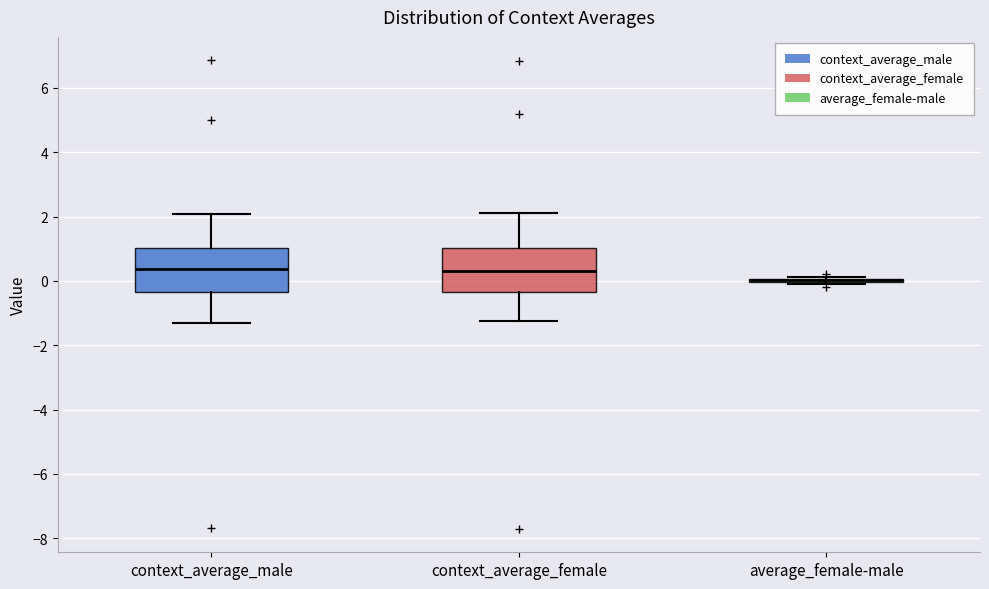

Reading left to right, transcribe this box plot: for each box, give where its median line is, the range the box spans, and where its two whiskers end, as read against the y-axis. The values are not printed on the chart, so give them approximately, as read against the axis.

context_average_male: median 0.4, box -0.4 to 1.0, whiskers -1.4 to 2.0
context_average_female: median 0.4, box -0.4 to 1.0, whiskers -1.2 to 2.2
average_female-male: box collapsed to a line at 0.0, whiskers -0.2 to 0.2